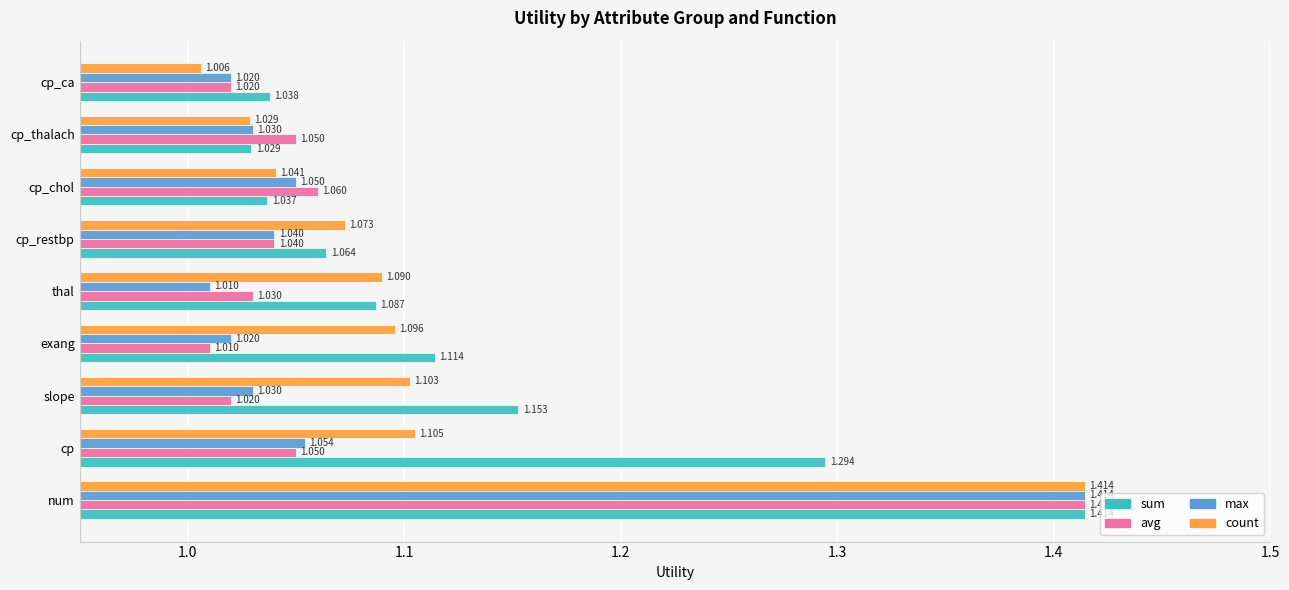

Between num and cp_ca, which series saw the biggest shift?

count